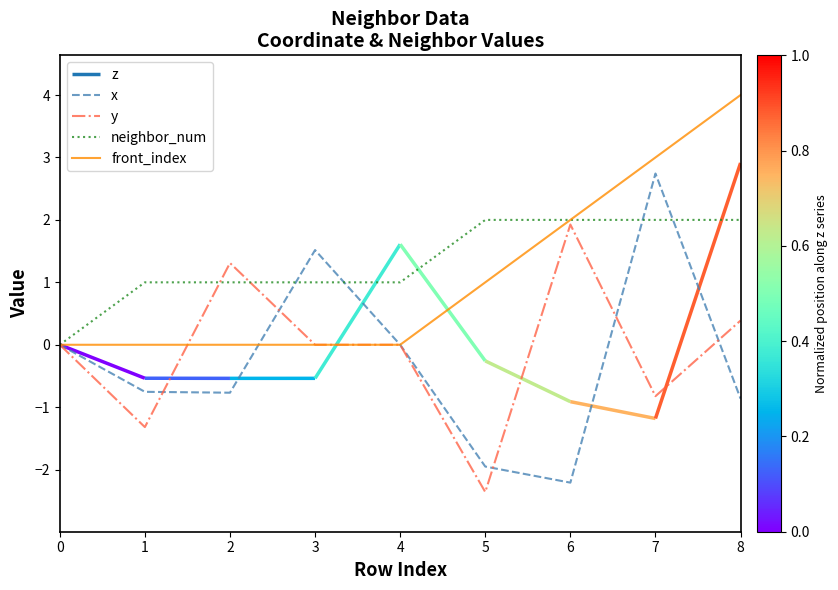

Does the chart display data point markers on the line(s)?

No